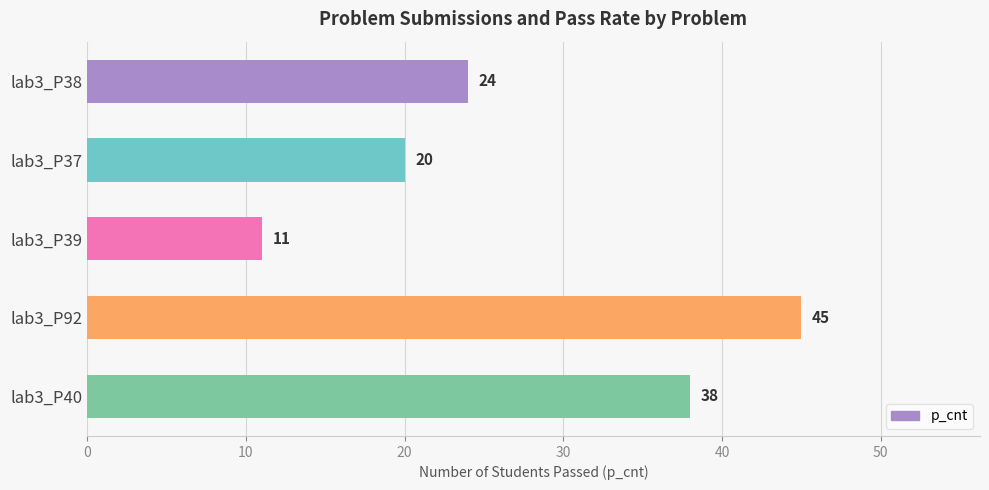

The value at lab3_P40 is 38. True or false?

True